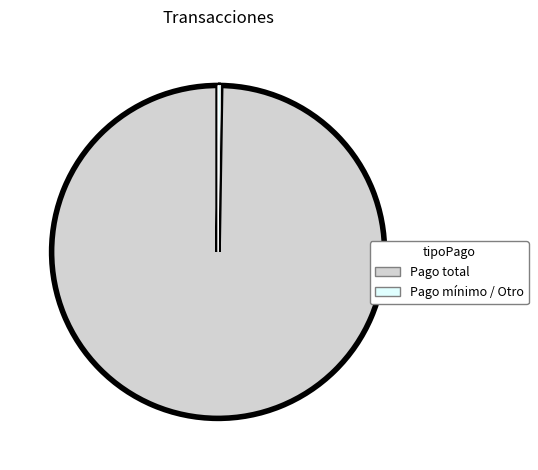

Is there a majority slice in this chart?

Yes